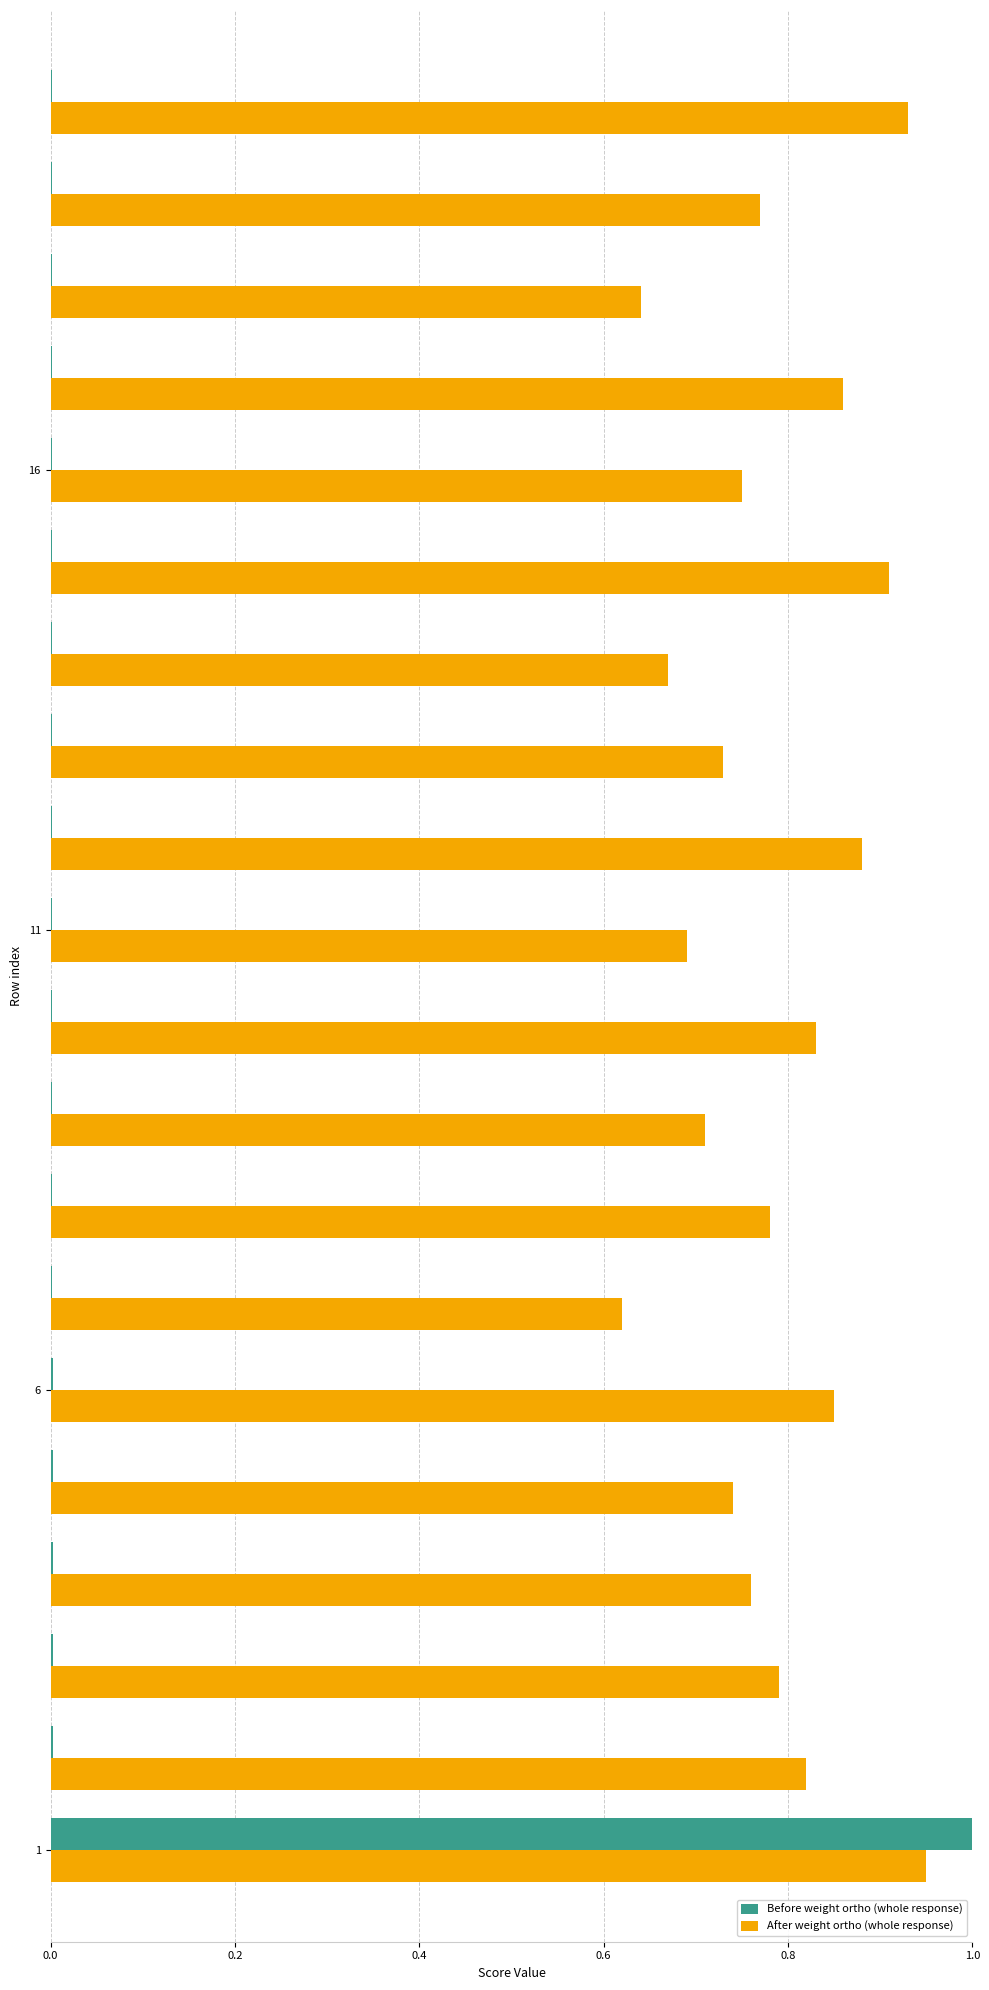

Which series has the largest total across all categories?

After weight ortho (whole response)